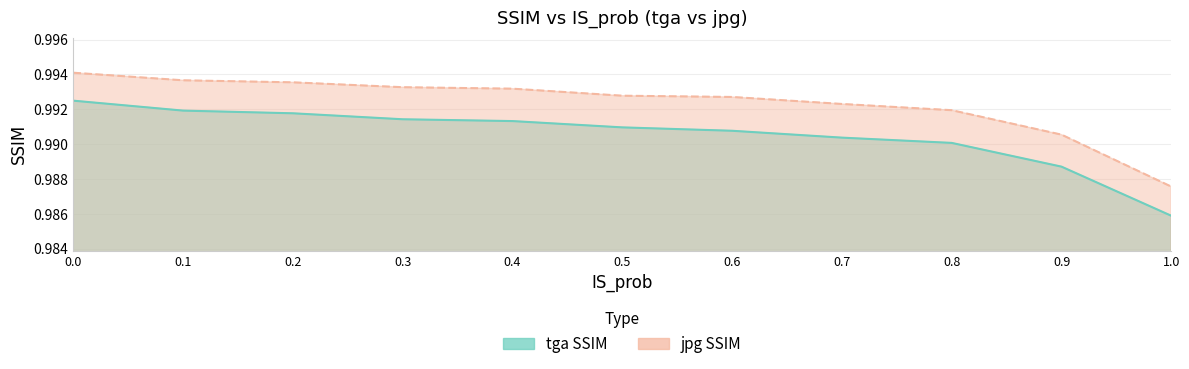

Rank the series by their maximum value, from highest to lowest.

jpg SSIM, tga SSIM